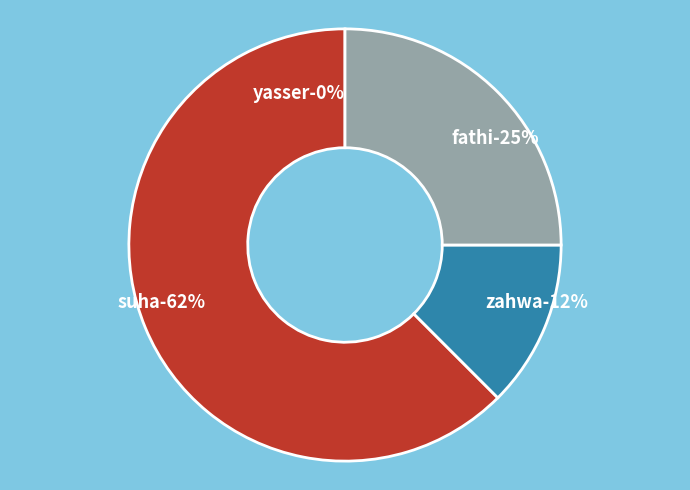

To the nearest percent, what is the average slice percentage?

25%